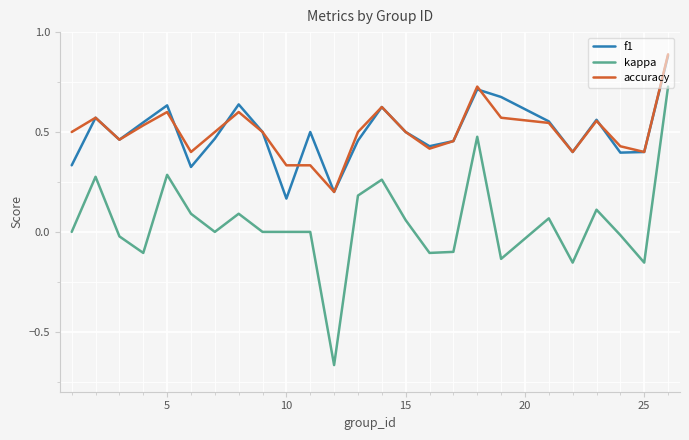

True or false: kappa and accuracy intersect in this chart.

False